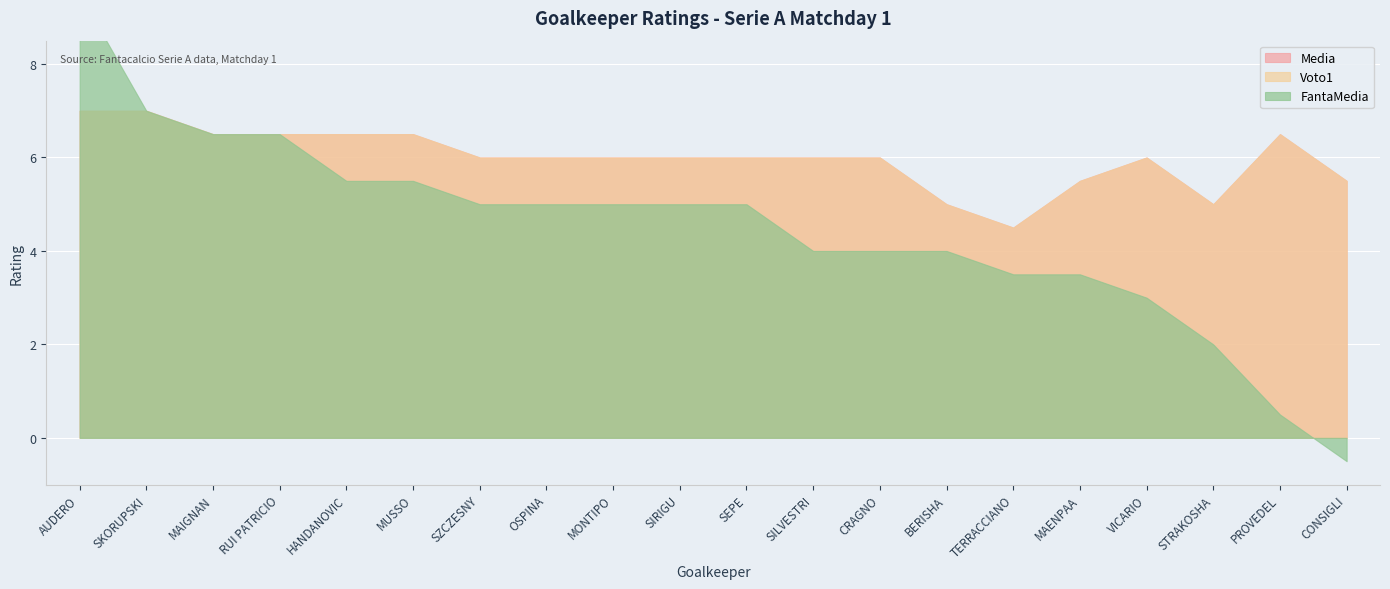

What is the highest value of the FantaMedia series?

9.5